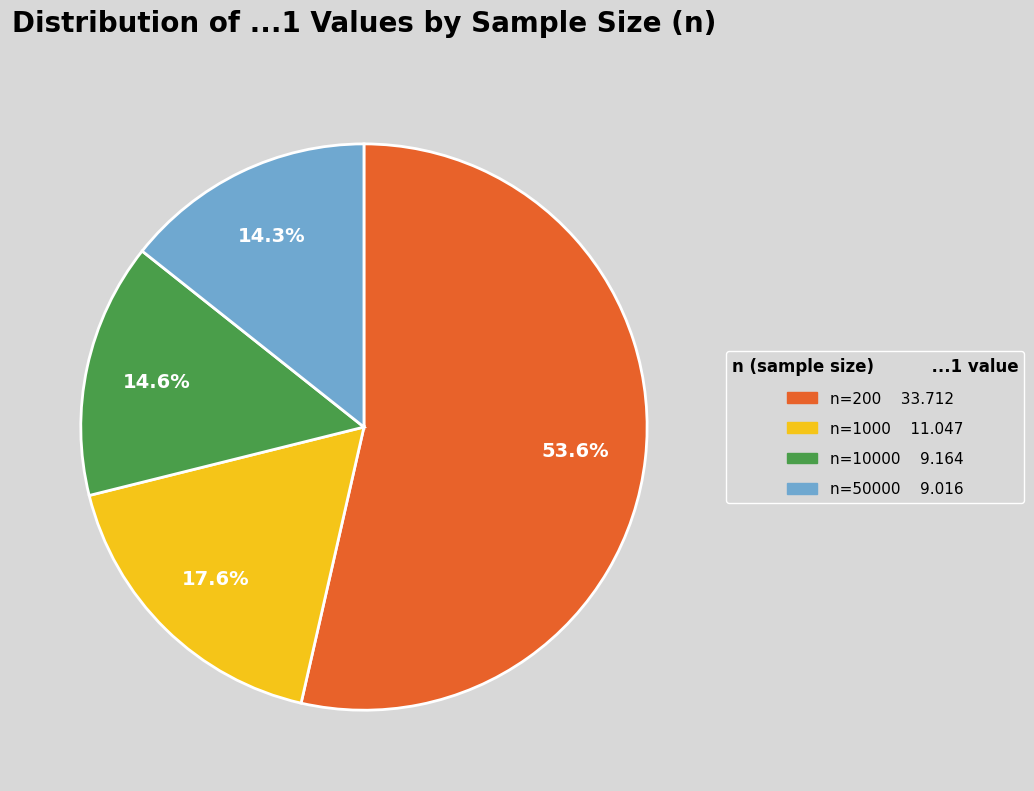

How many slices are in this pie chart?

4